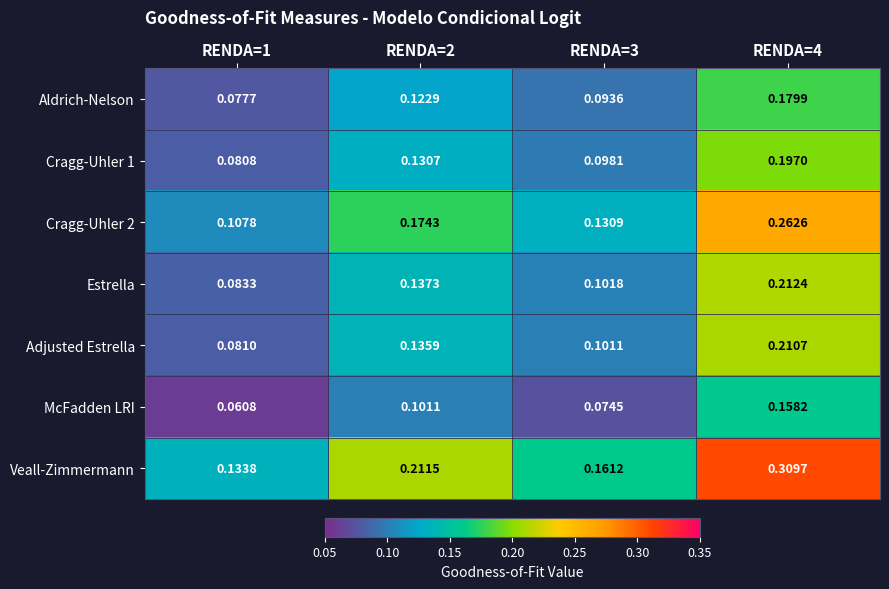

Which category has the lowest value across all series?

RENDA=1